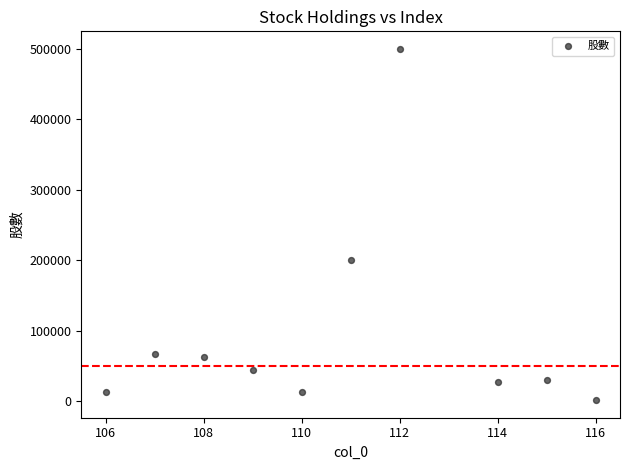

What Y value in the scatter plot is closest to 250749?

200000